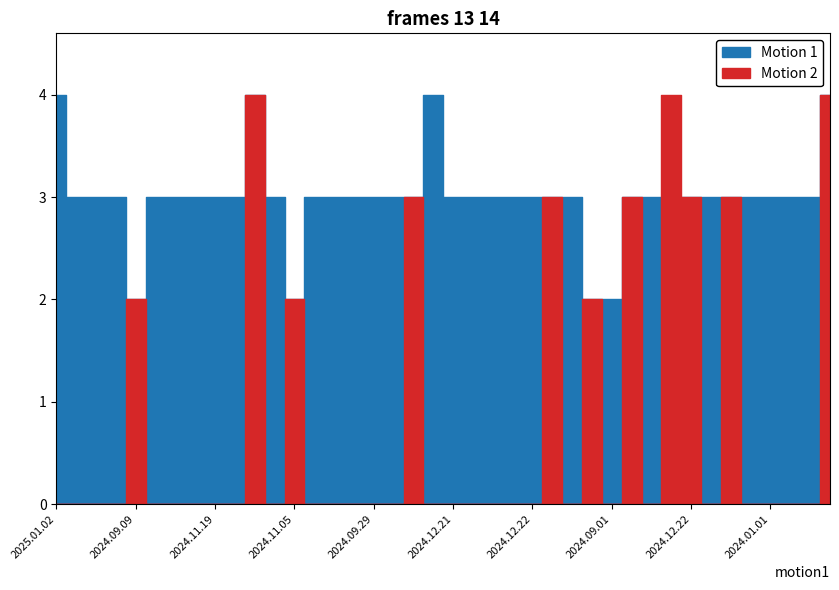

What are all the series names shown in the legend?

Motion 1, Motion 2